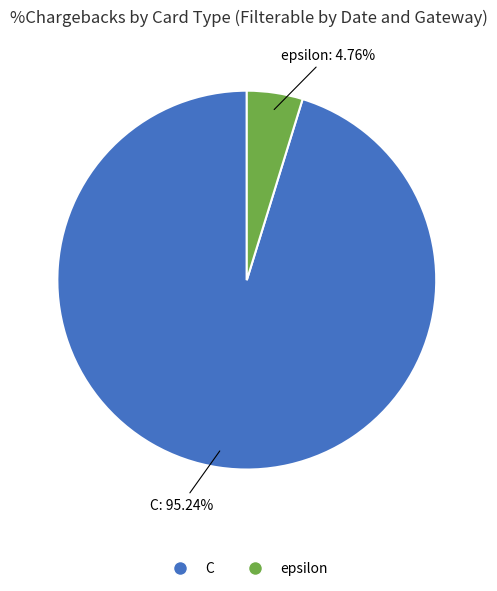

Is there any slice that represents more than half of the pie?

Yes